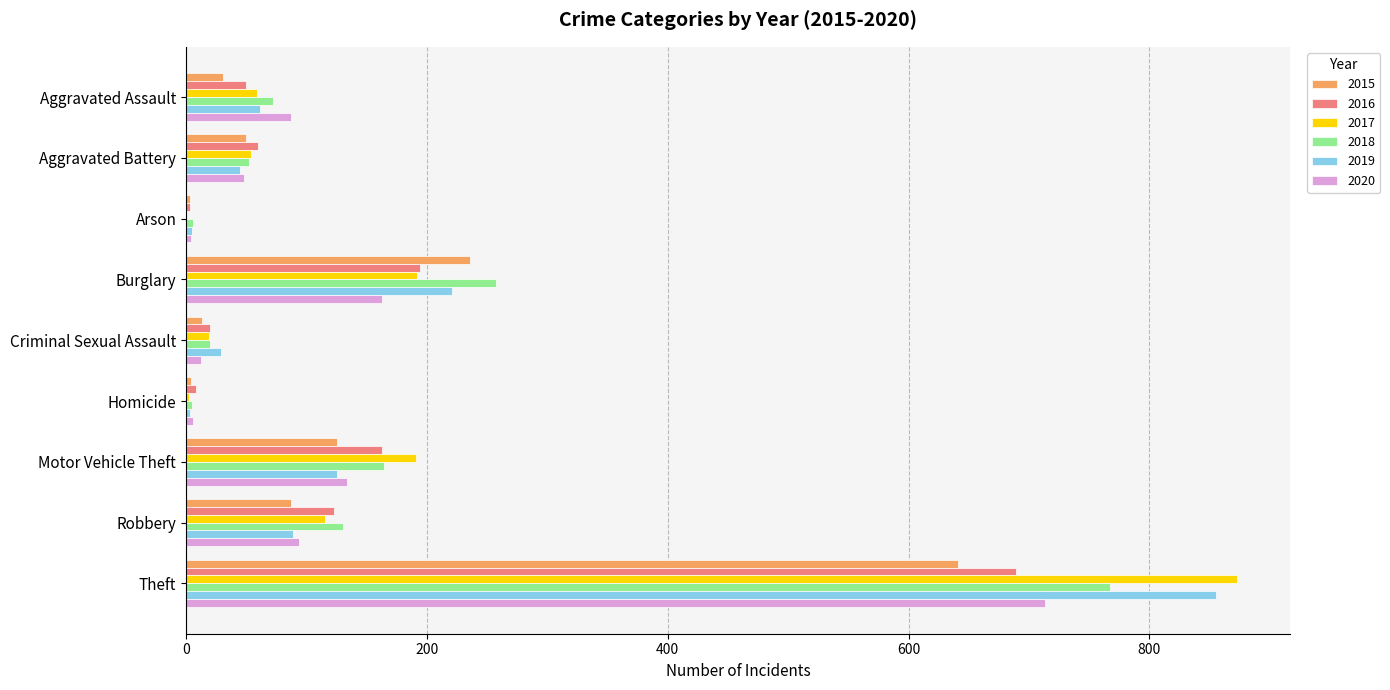

What is the difference between the 2019 values at Aggravated Assault and Homicide?

58